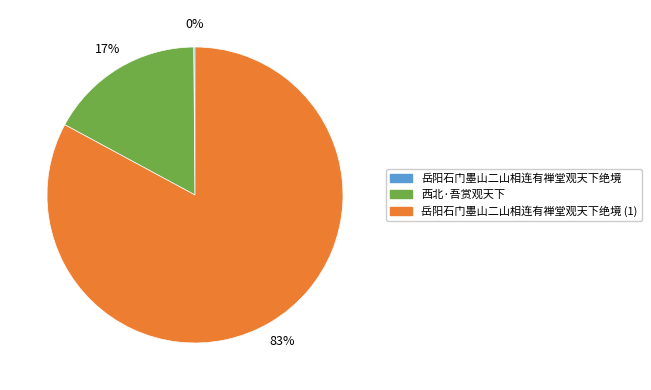

To the nearest percent, what is the average slice percentage?

33%